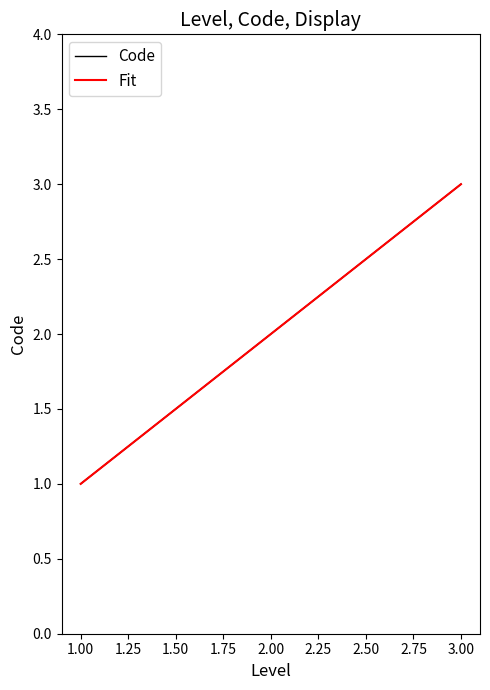

Does the chart have visible grid lines?

No